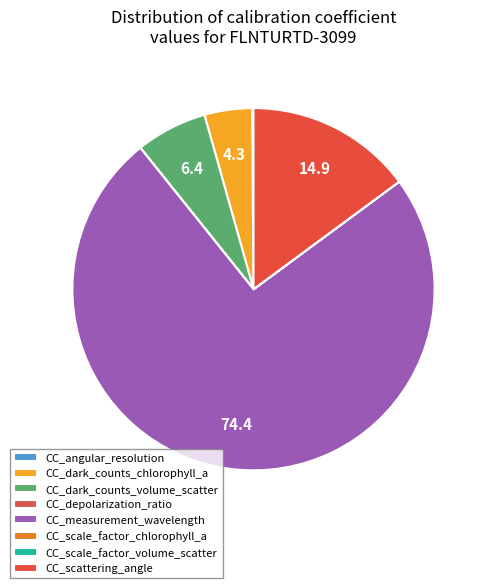

Which has a higher value, CC_angular_resolution or CC_depolarization_ratio?

CC_angular_resolution